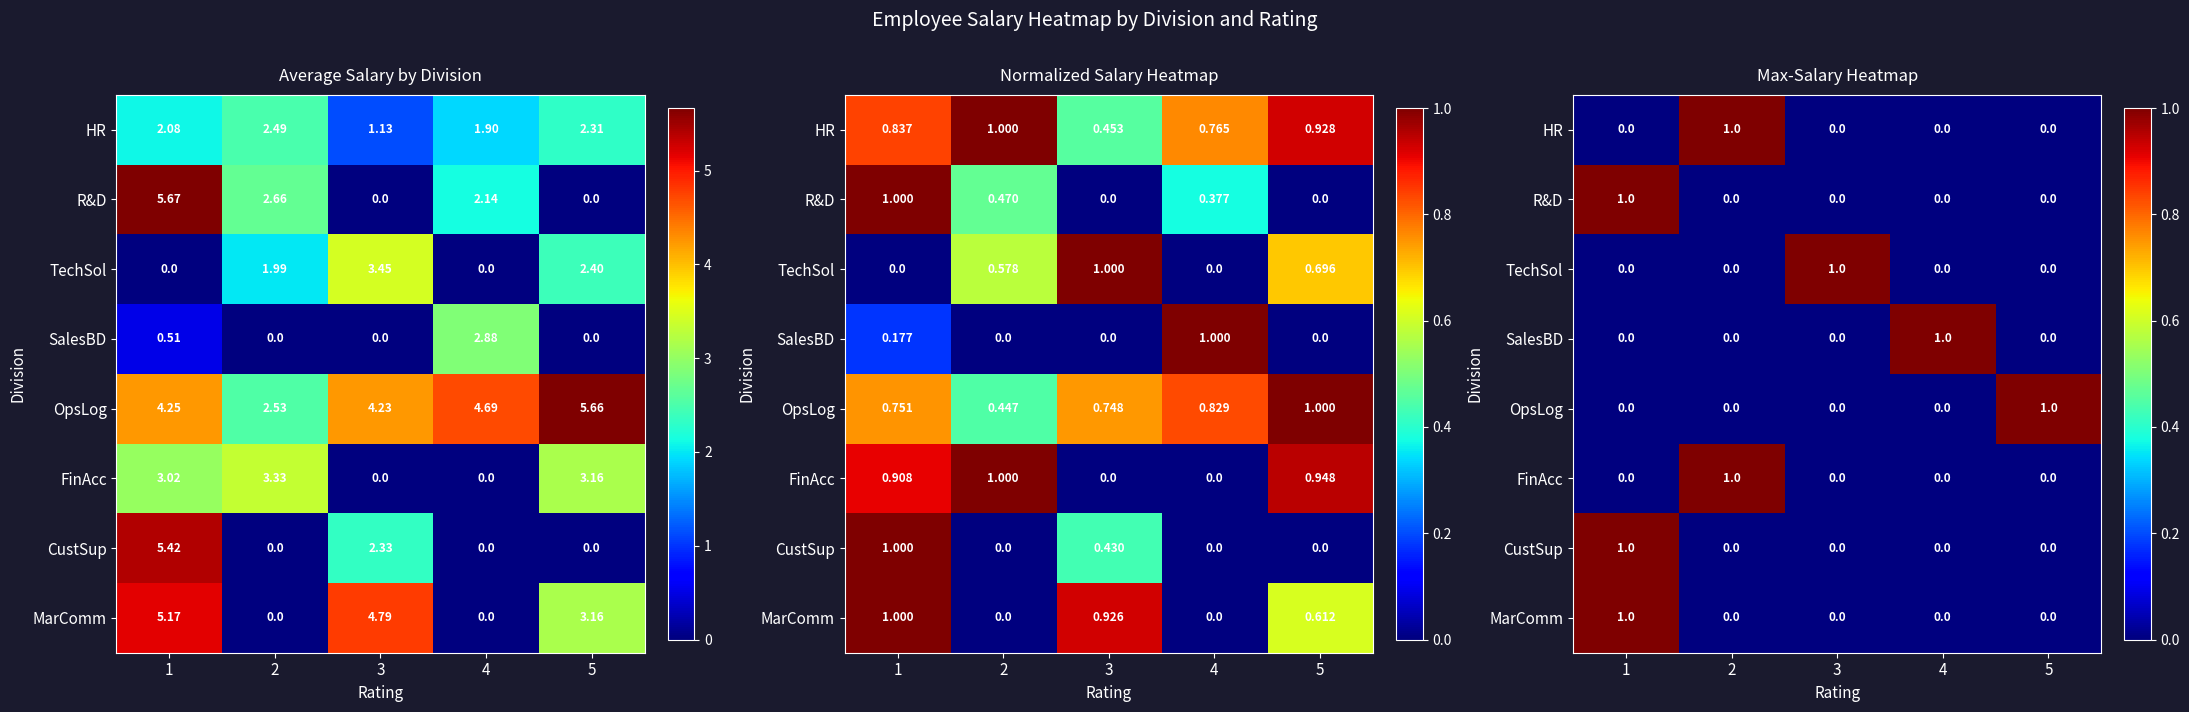

The value of MarComm at 3 is -1. True or false?

False